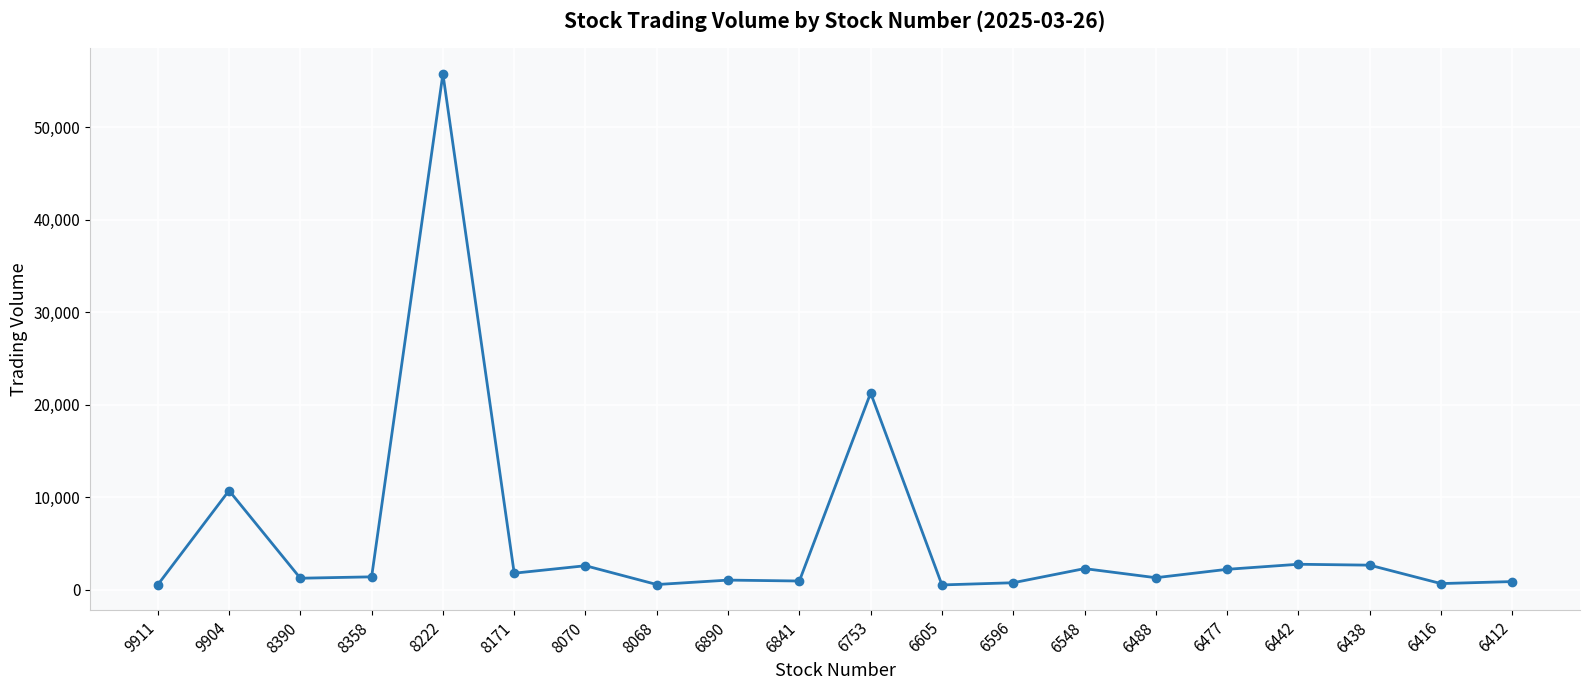

The chart shows a value of 968 at 6841. True or false?

True